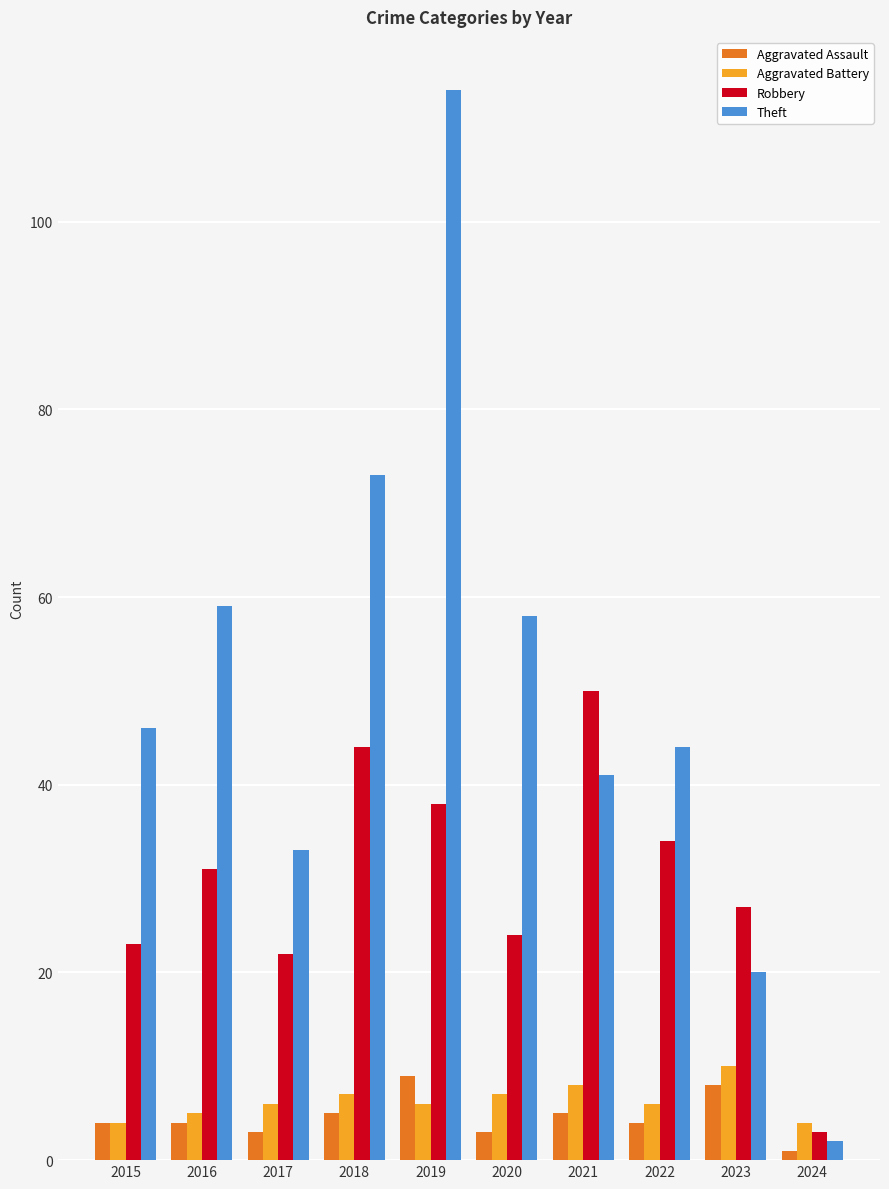

What is the spread (max minus min) of values at 2024?

3